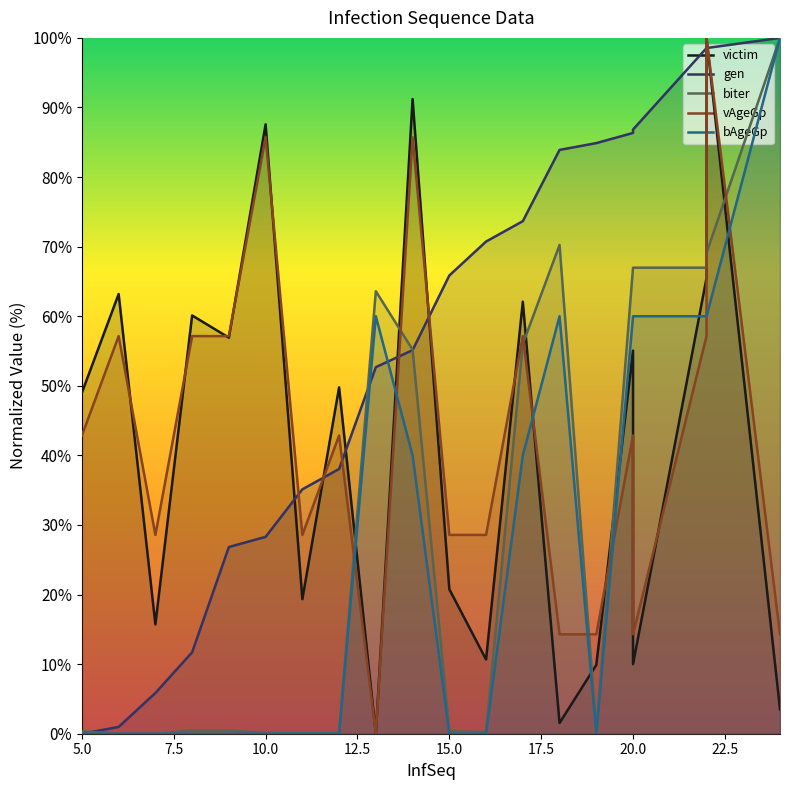

Reading left to right, transcribe all the data shown in this chart.

victim: 49.0	63.2	15.7	60.1	56.9	87.6	19.3	49.8	0.0	91.2	20.8	10.7	62.1	1.5	9.9	55.1	10.0	65.5	100.0	3.5
gen: 0.0	1.0	5.9	11.7	26.8	28.3	35.1	38.0	52.7	55.1	65.9	70.7	73.7	83.9	84.9	86.3	86.8	98.5	98.5	100.0
biter: 0.4	0.0	0.0	0.5	0.5	0.1	0.1	0.1	63.6	55.2	0.4	0.2	56.0	70.2	0.5	67.0	67.0	67.0	69.1	100.0
vAgeGp: 42.9	57.1	28.6	57.1	57.1	85.7	28.6	42.9	0.0	85.7	28.6	28.6	57.1	14.3	14.3	42.9	14.3	57.1	100.0	14.3
bAgeGp: 0.0	0.0	0.0	0.0	0.0	0.0	0.0	0.0	60.0	40.0	0.0	0.0	40.0	60.0	0.0	60.0	60.0	60.0	60.0	100.0